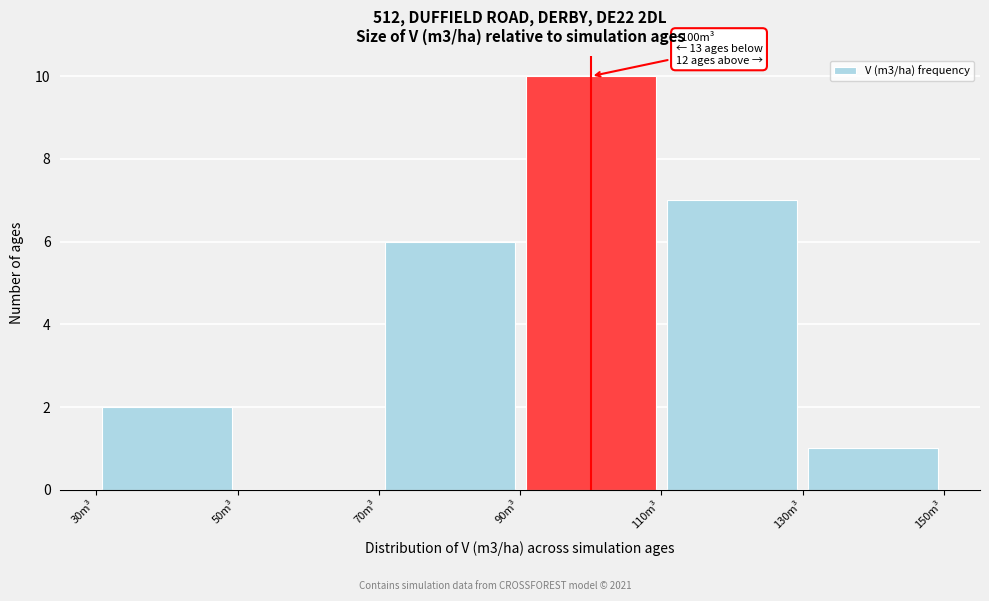

Over which range of the x-axis is the bar tallest?

90 to 110